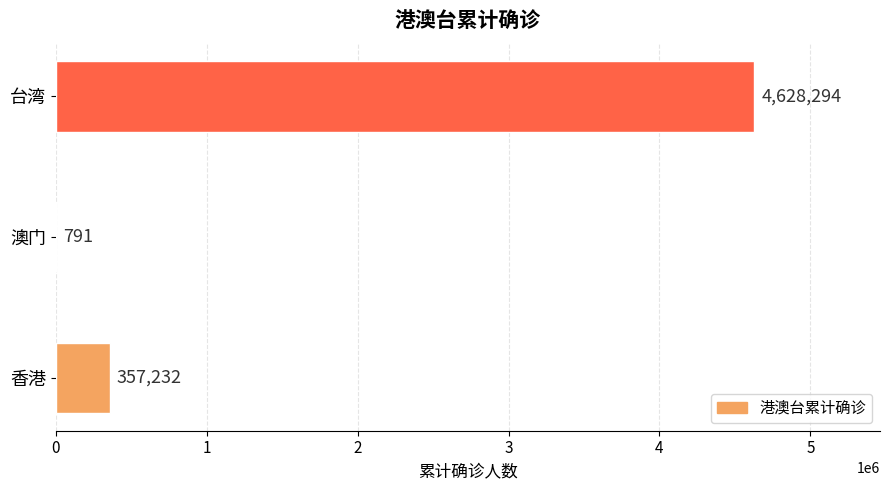

What is the average value?

1662106